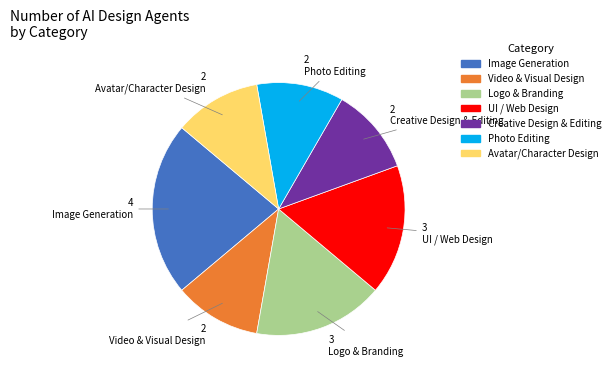

Approximately how many times larger is the value at Creative Design & Editing compared to Photo Editing?

1.0